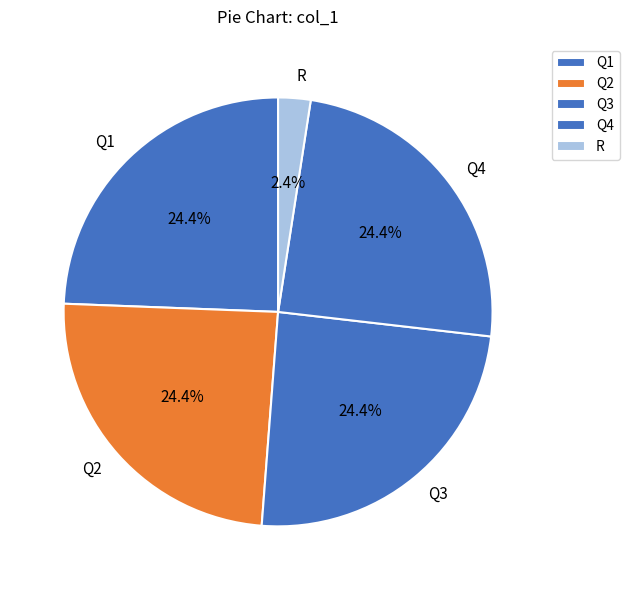

Is there any slice that represents more than half of the pie?

No